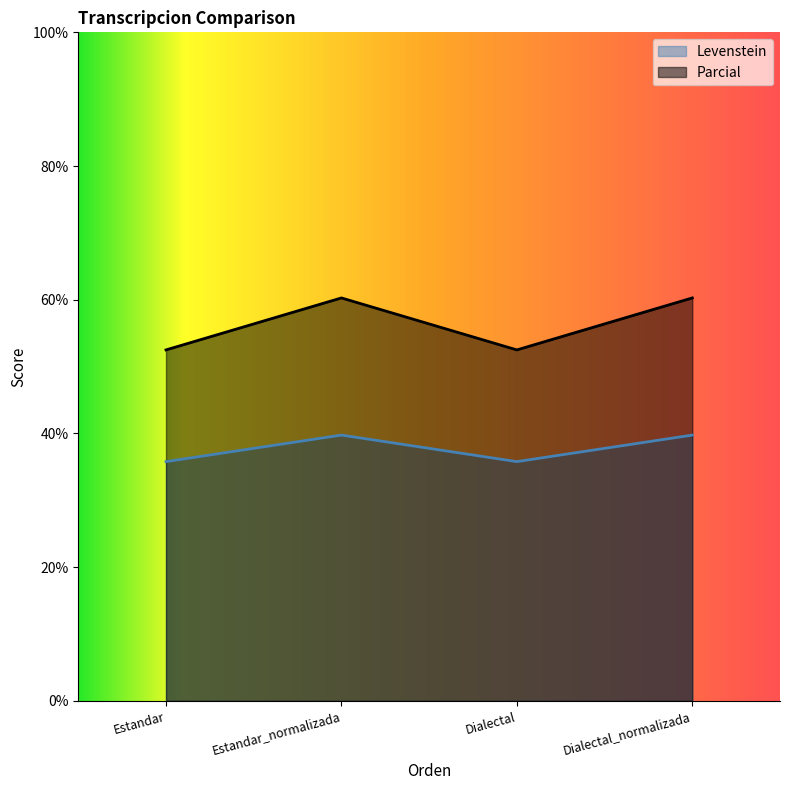

Which series has the widest spread of values?

Parcial